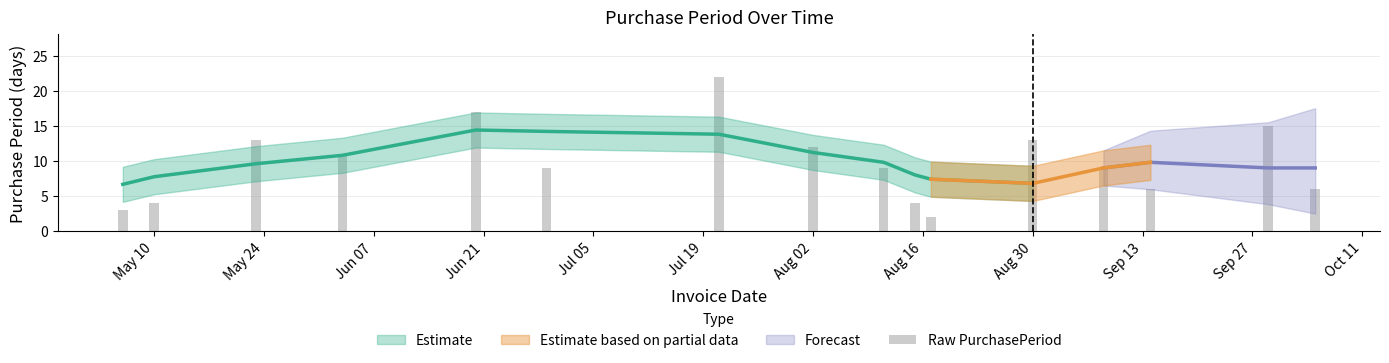

What is the minimum value shown in the chart?

2